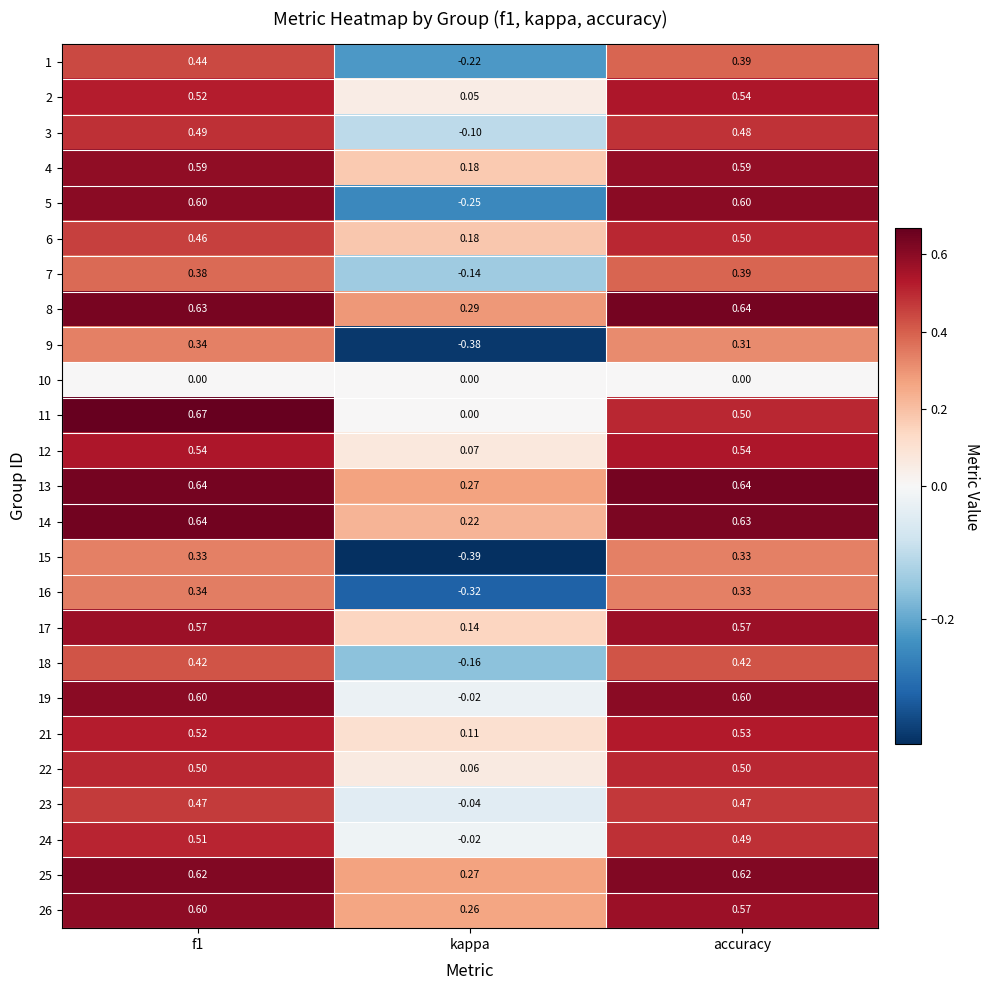

Which series changed the most between f1 and accuracy?

11